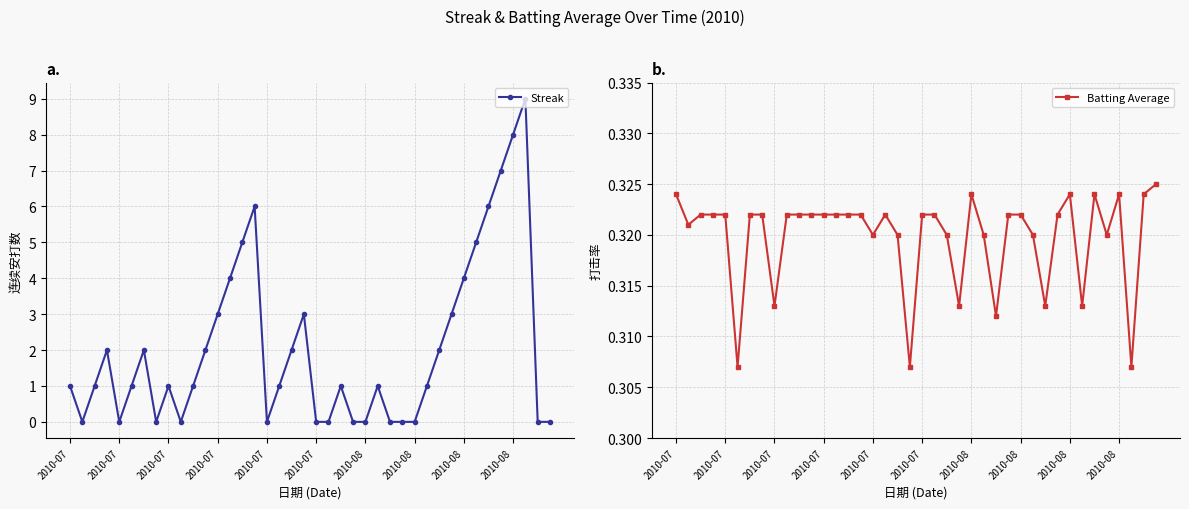

Where do Batting Average and Streak first cross each other?

2010-07 and 2010-07